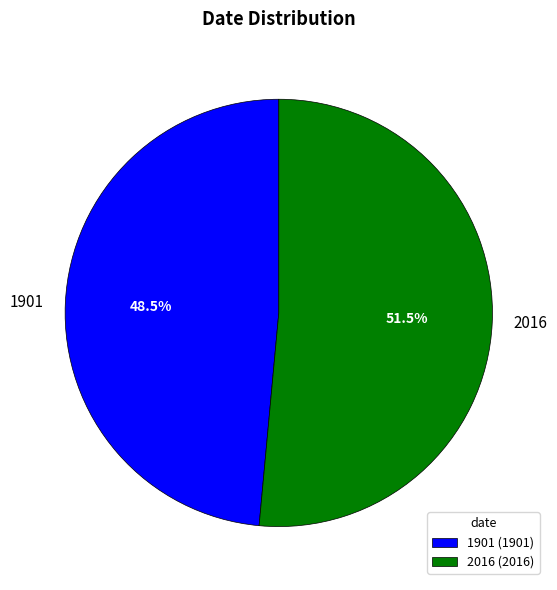

To the nearest percent, what is the combined percentage of 1901 and 2016?

100%